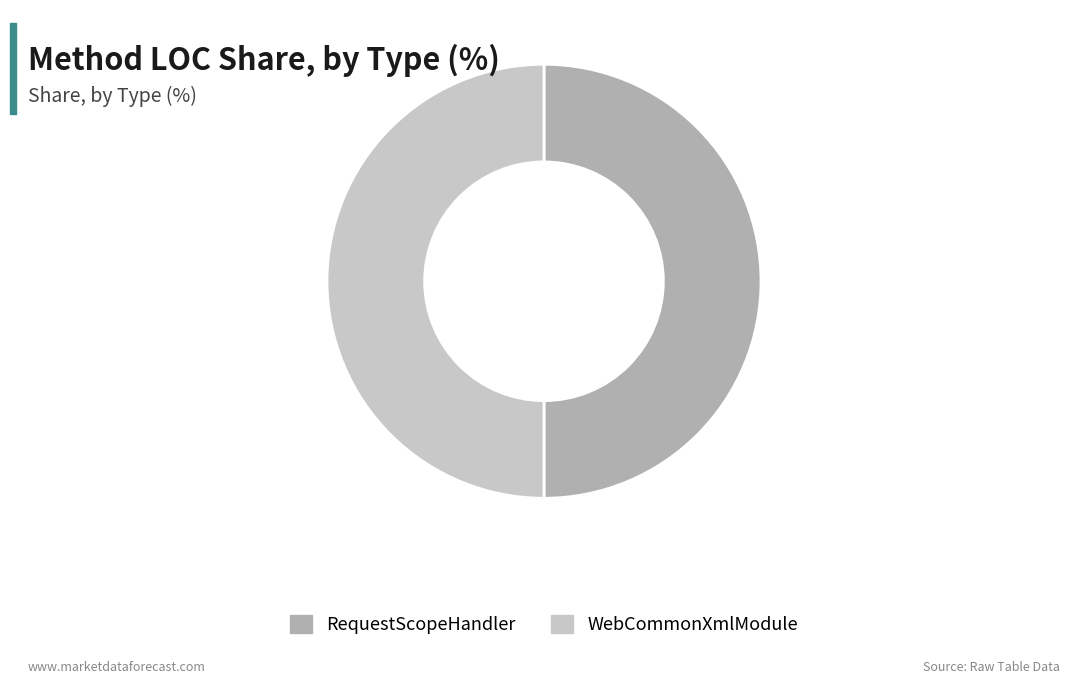

The RequestScopeHandler slice represents 50% of the pie. True or false?

True